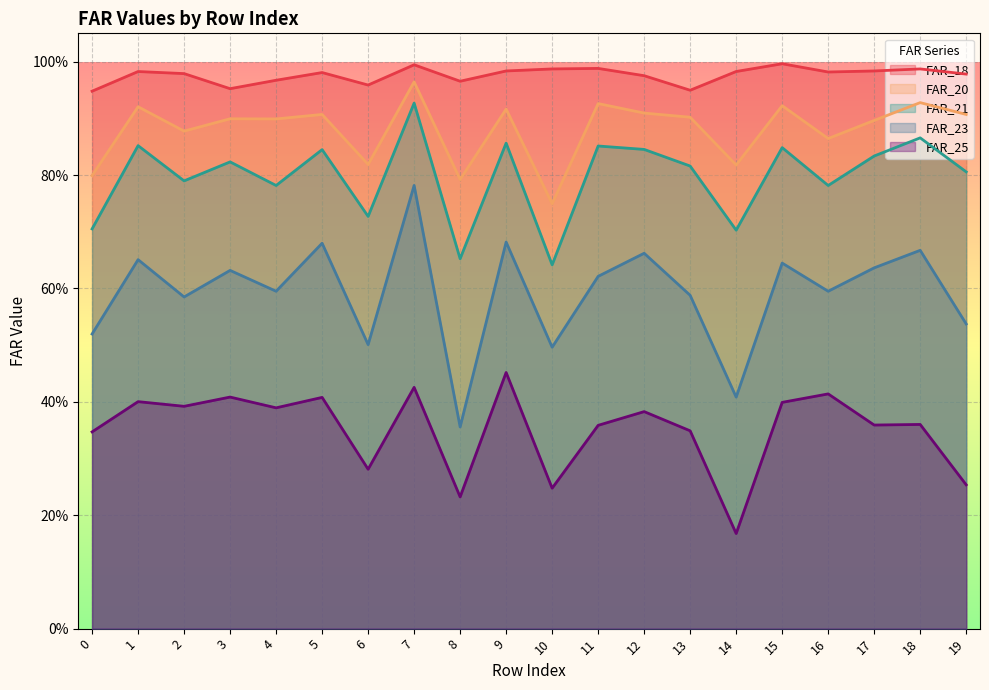

Which has a higher value, 13 or 12?

12